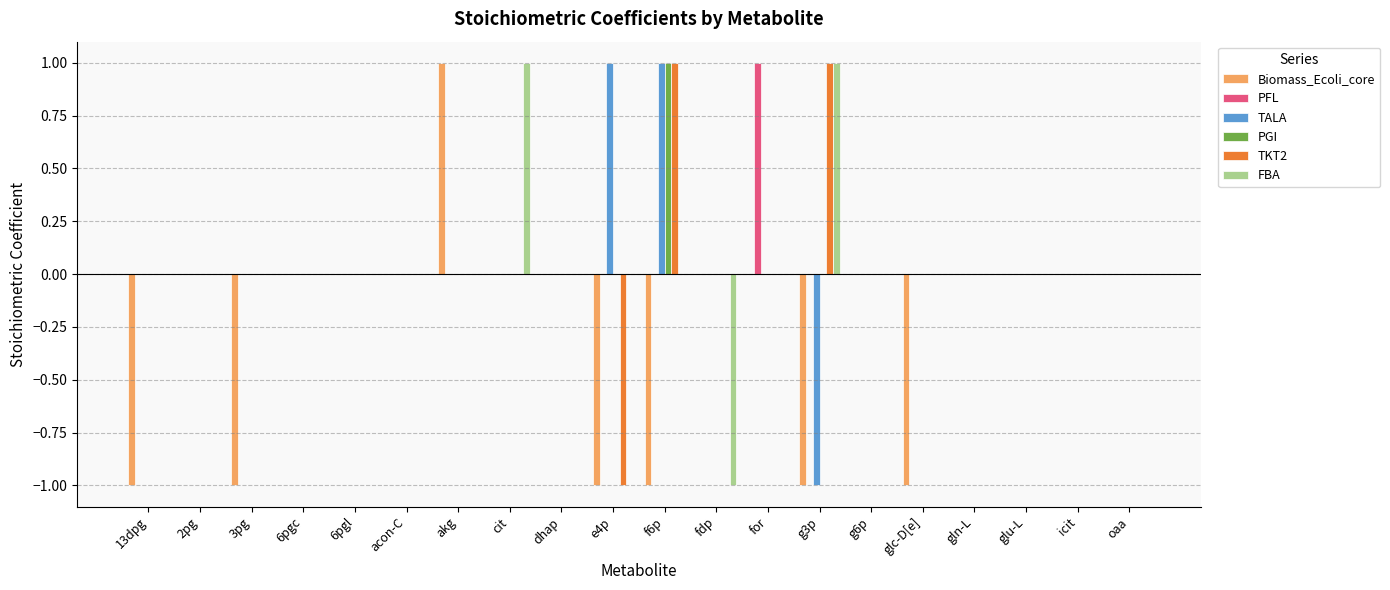

At which category is the sum across all series the highest?

f6p